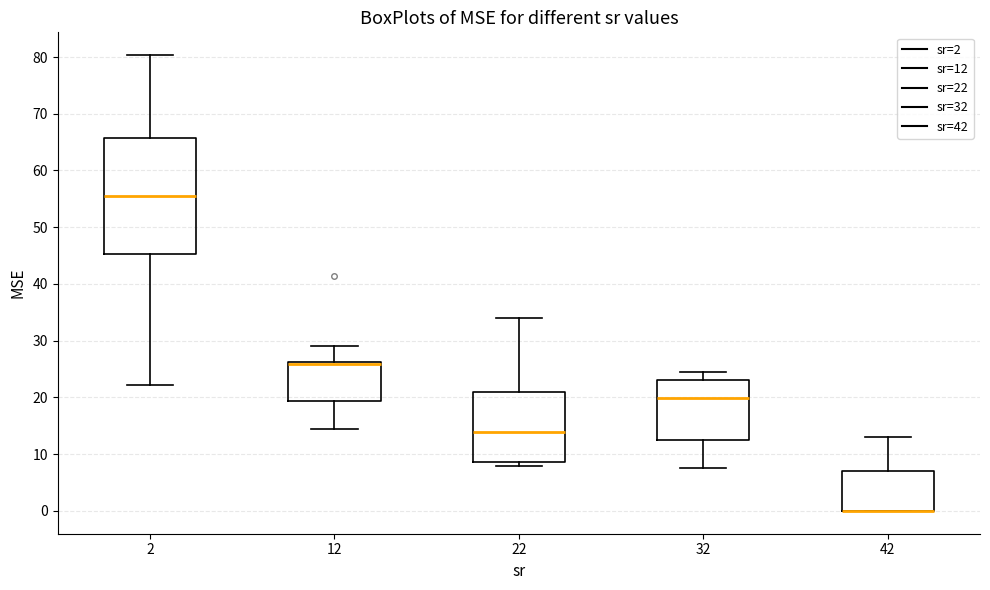

Reading left to right, transcribe this box plot: for each box, give where its median line is, the range the box spans, and where its two whiskers end, as read against the y-axis. The values are not printed on the chart, so give them approximately, as read against the axis.

2: median 55, box 45 to 66, whiskers 22 to 80
12: median 26 (drawn on the box's upper edge), box 19 to 26, whiskers 14 to 29
22: median 14, box 9 to 21, whiskers 8 to 34
32: median 20, box 12 to 23, whiskers 8 to 24
42: median 0 (drawn on the box's lower edge), box 0 to 7, whiskers 0 to 13